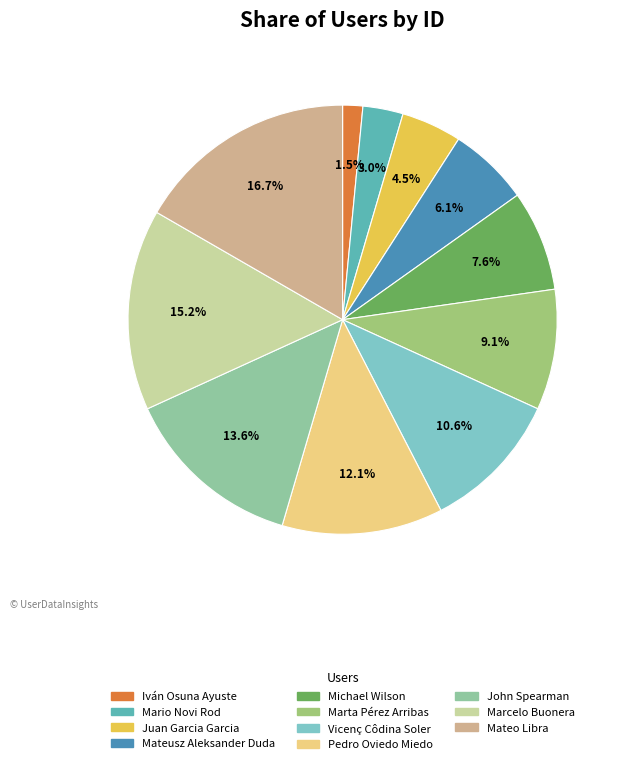

The Mario Novi Rod slice represents 18% of the pie. True or false?

False